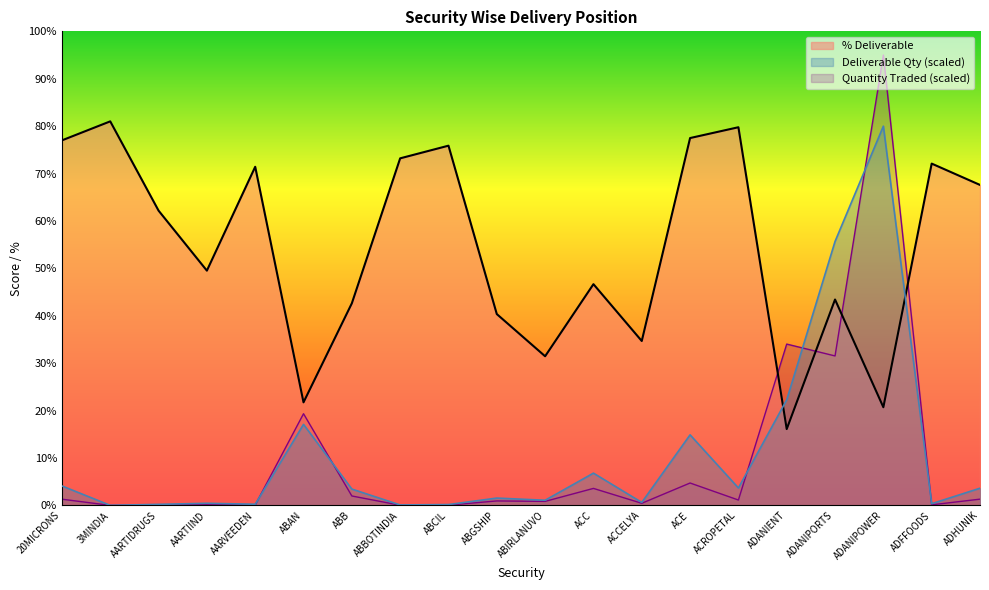

After their last crossing, which series has the higher values: % Deliverable or Deliverable Quantity?

% Deliverable